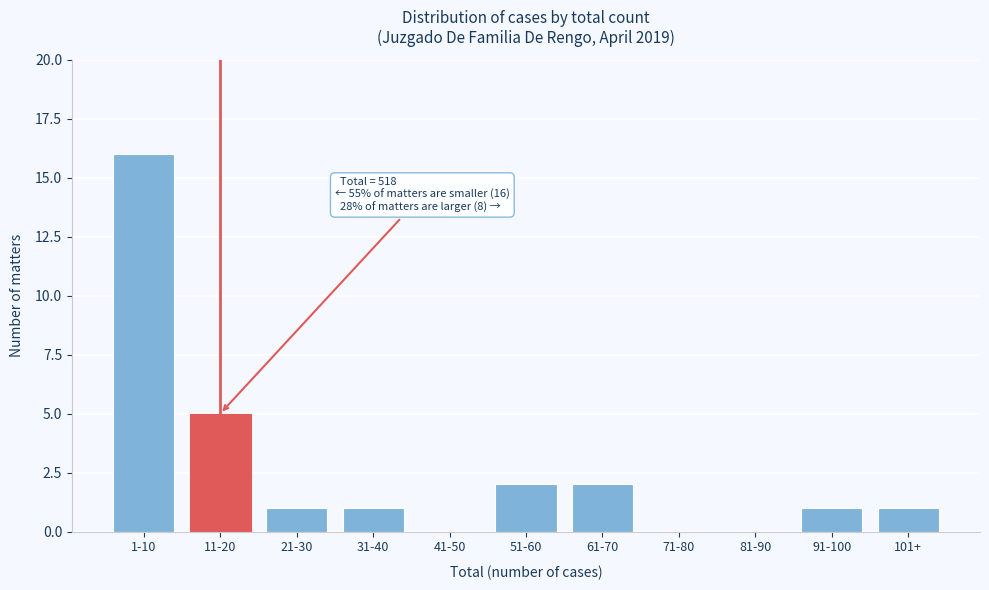

Reading left to right, transcribe all the data shown in this chart.

1-10=16	11-20=5	21-30=1	31-40=1	41-50=0	51-60=2	61-70=2	71-80=0	81-90=0	91-100=1	101+=1